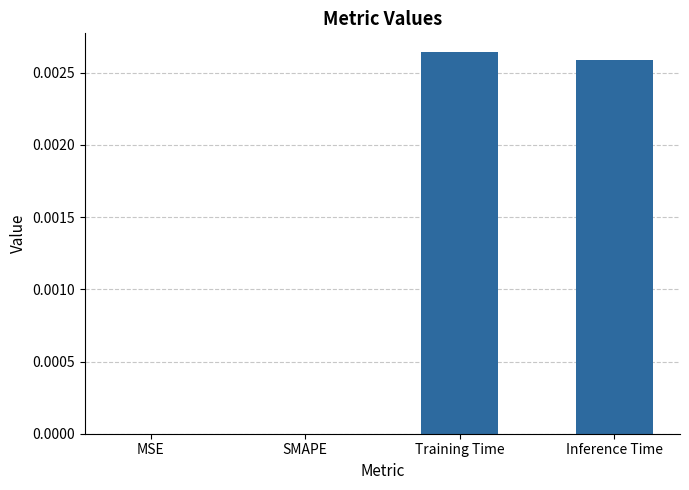

True or false: the data shows 0.0 at Training Time.

True